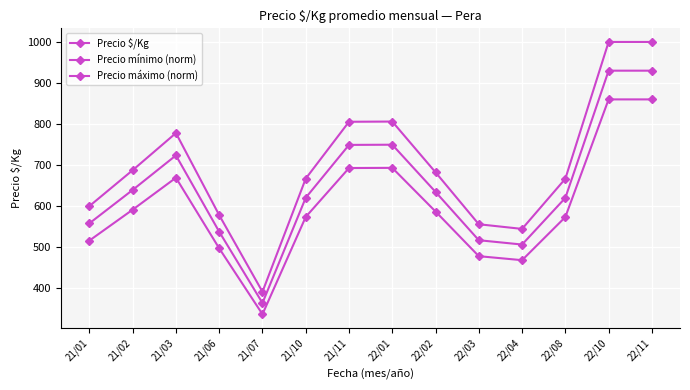

Rank the series by their maximum value, from highest to lowest.

Precio $/Kg, Precio mínimo (norm), Precio máximo (norm)